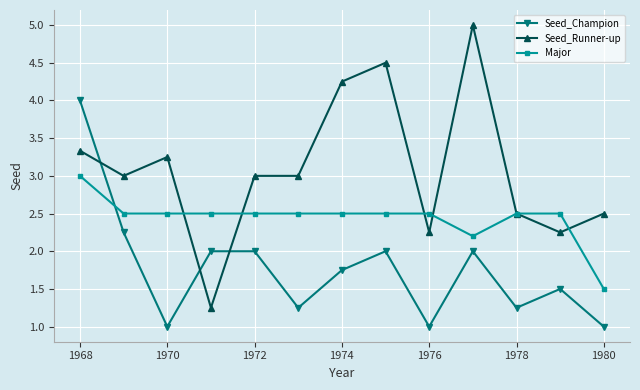

List the series in order of their overall mean, lowest first.

Seed_Champion, Major, Seed_Runner-up